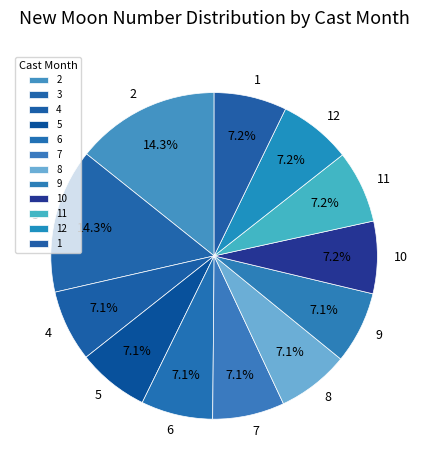

Approximately how many times larger is the value at 10 compared to 12?

1.0